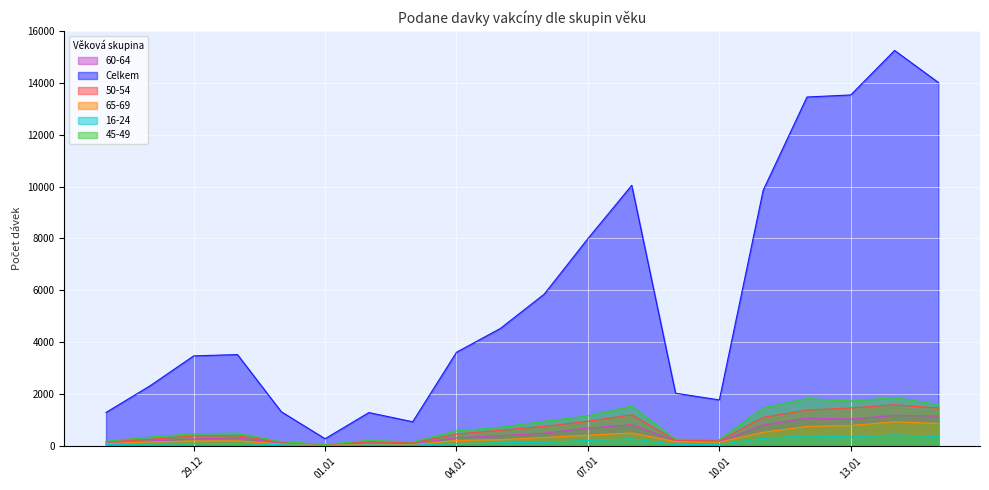

What is the average value of the 45-49 series?

793